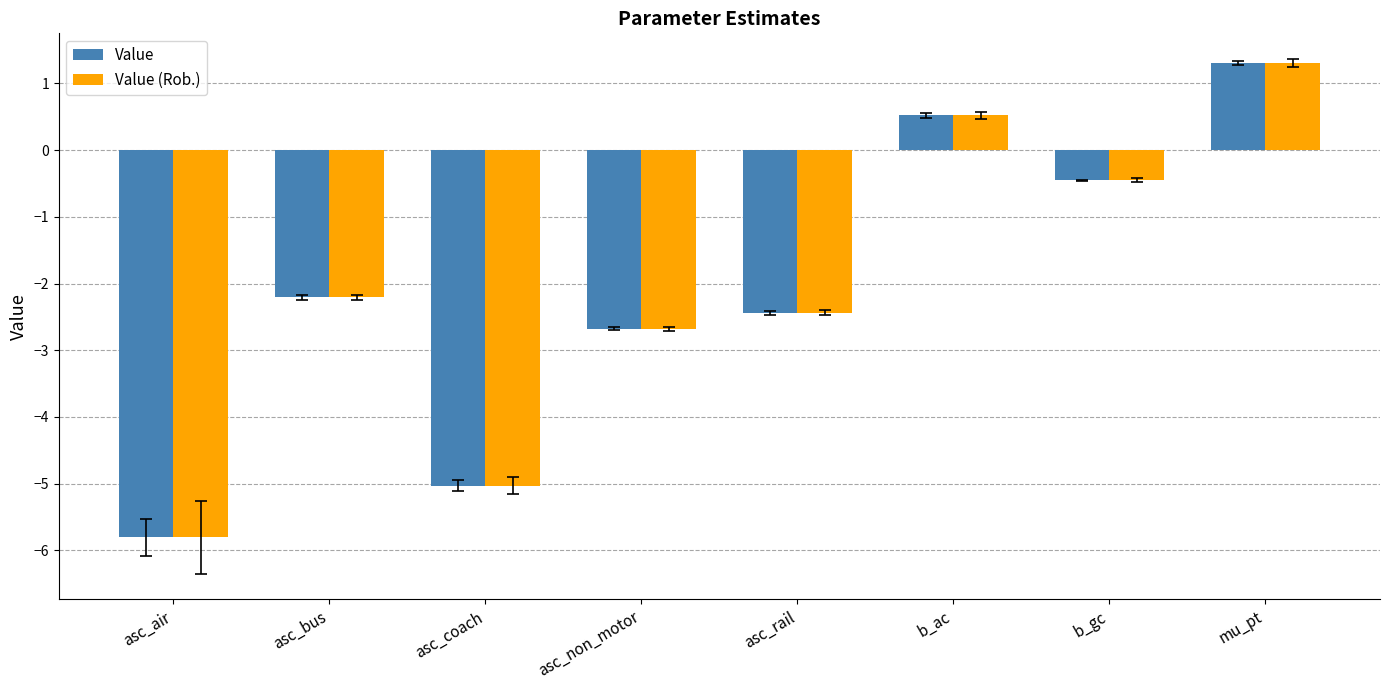

Does the chart contain stacked bars?

No